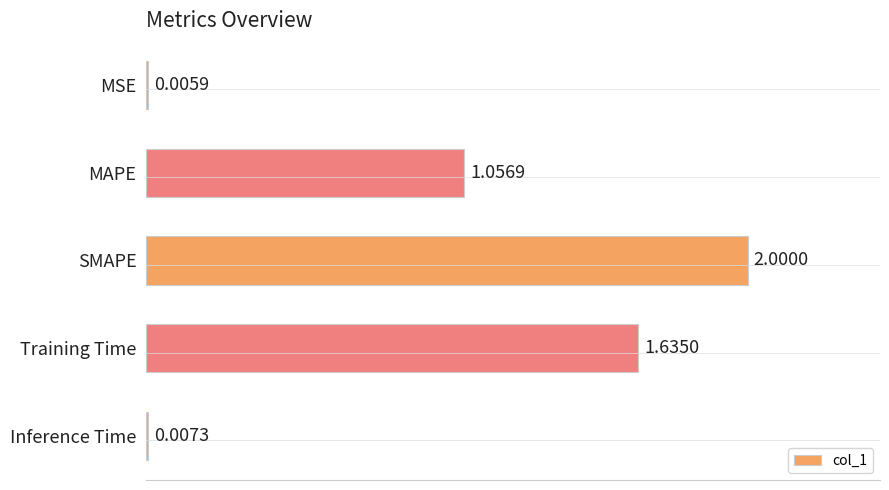

What is the change in value from MSE to Training Time?

+1.6